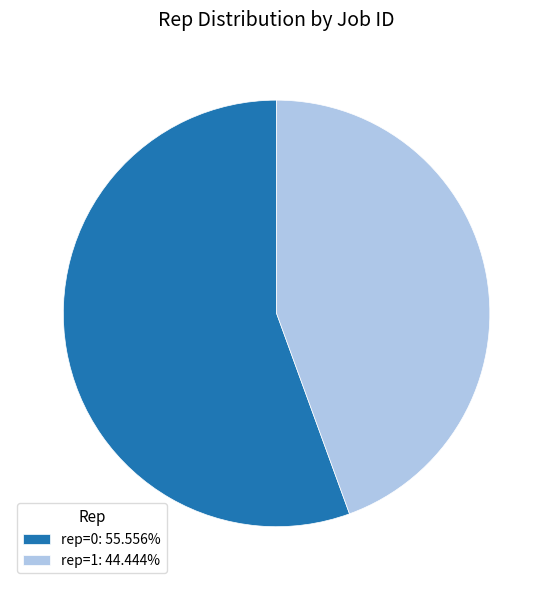

Is there any slice that represents more than half of the pie?

Yes